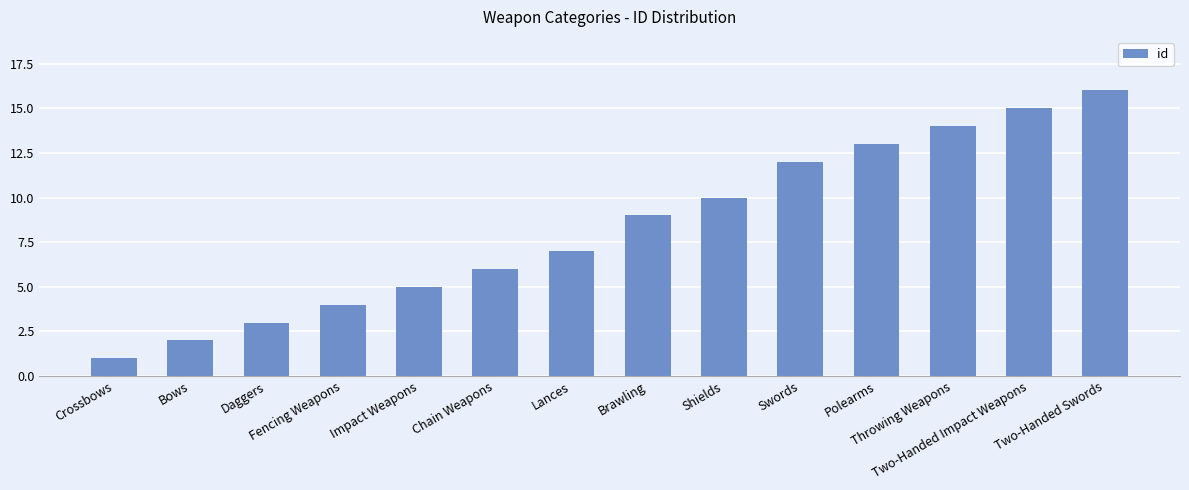

Which label corresponds to the largest value in the chart?

Two-Handed Swords